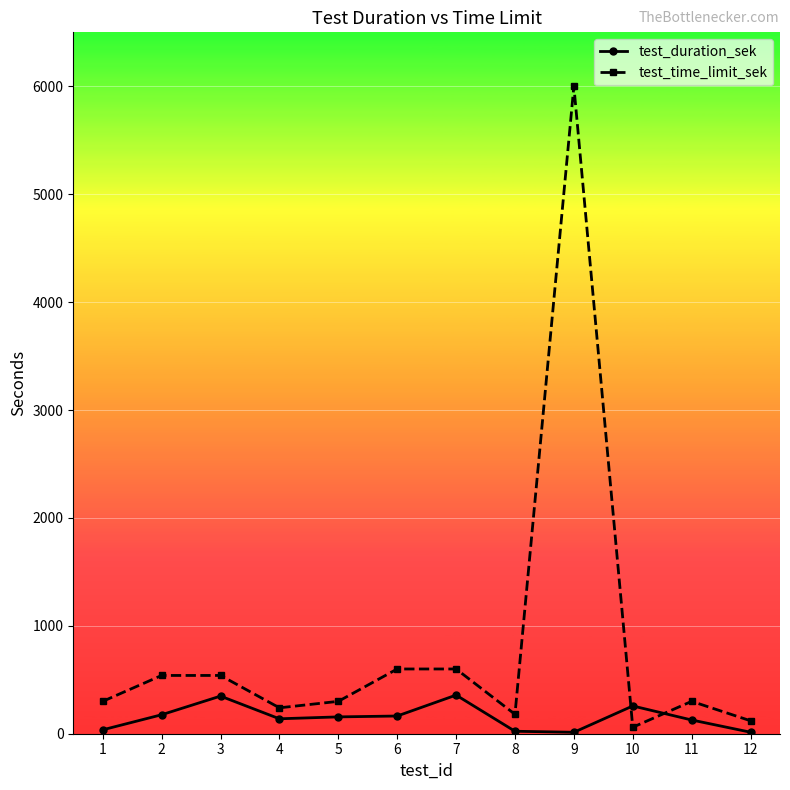

How many lines are shown in the chart?

2